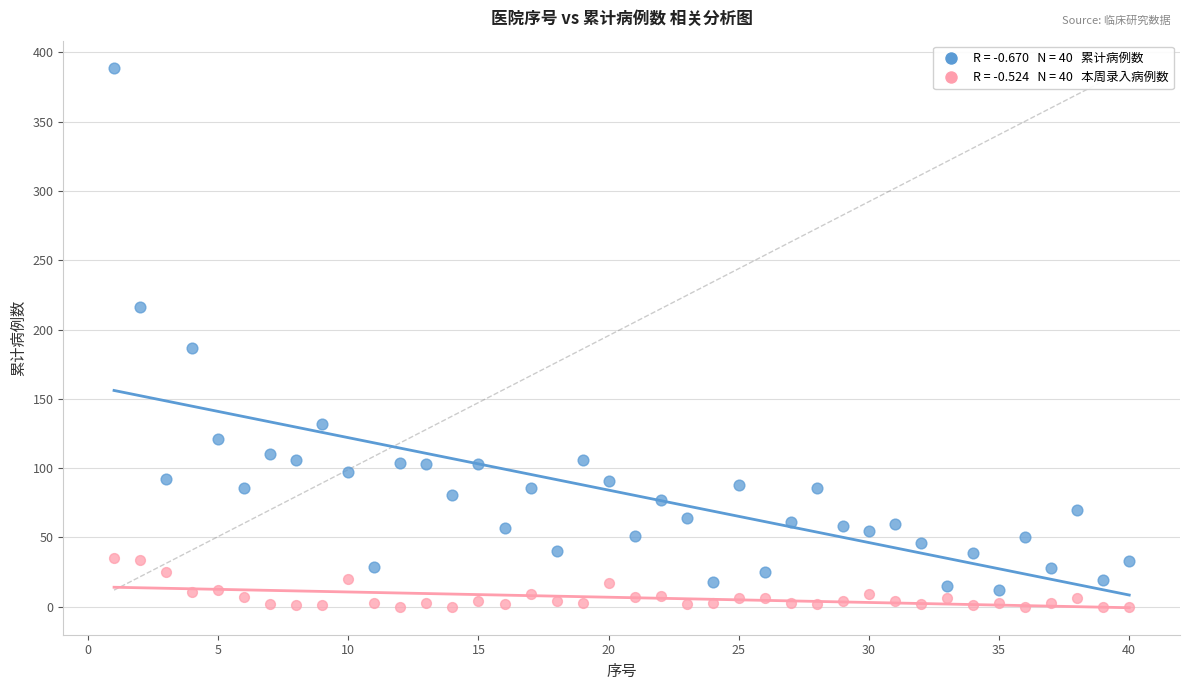

Across all data points, what is the range of Y values (max minus min)?

389